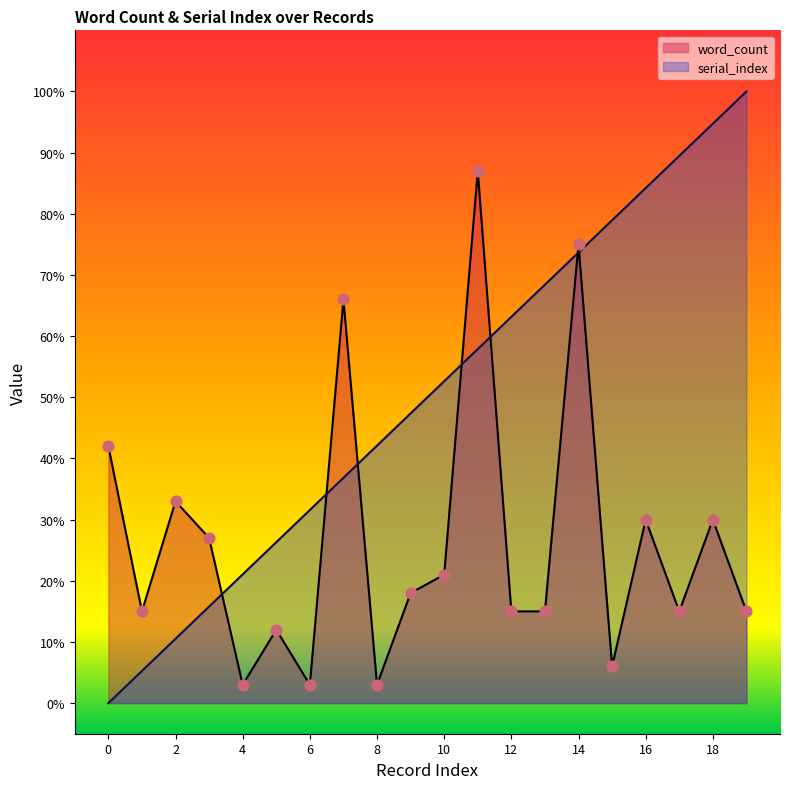

What are all the series names shown in the legend?

word_count, serial_index